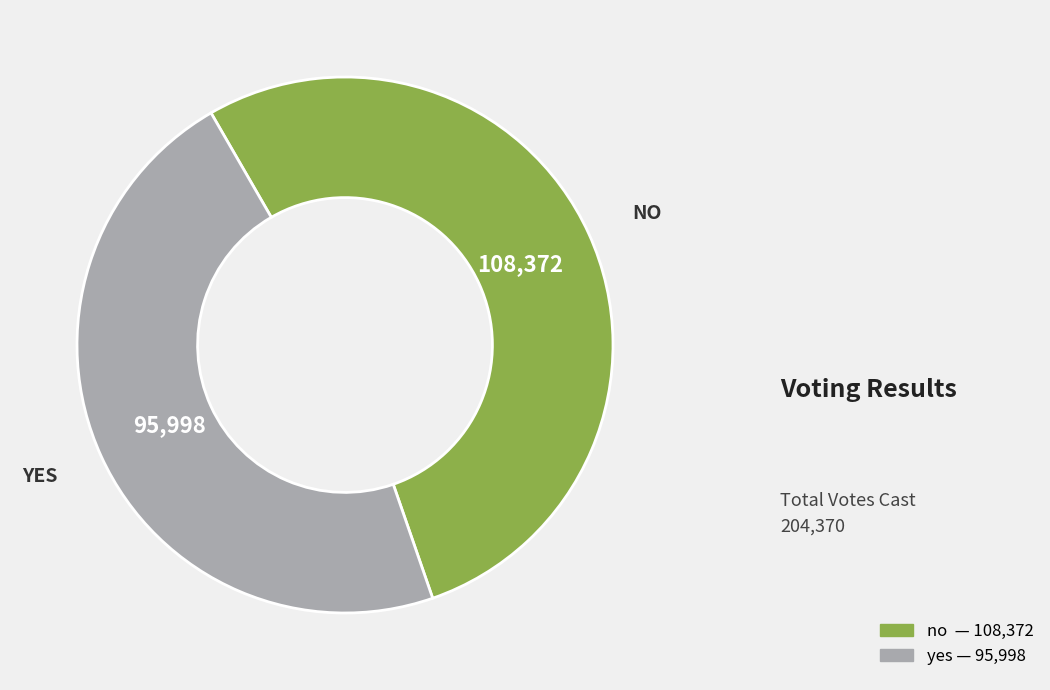

Rank the categories by value from lowest to highest.

yes, no